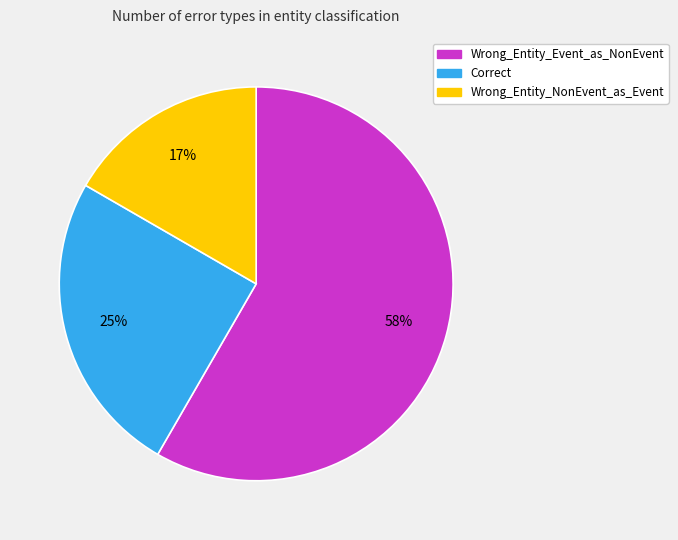

Does any single category account for the majority?

Yes